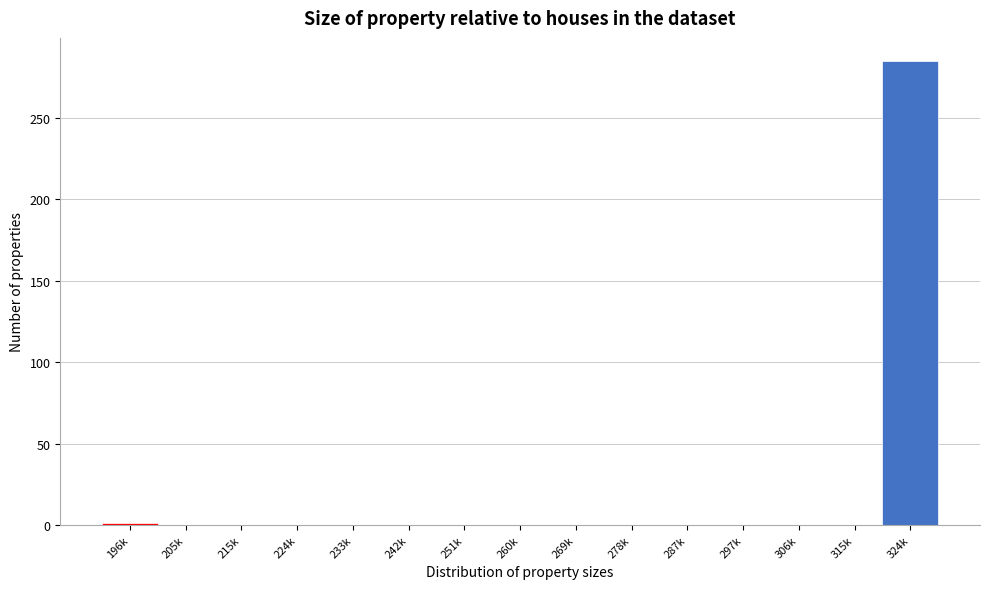

What is the change in value from 251k to 324k?

+285